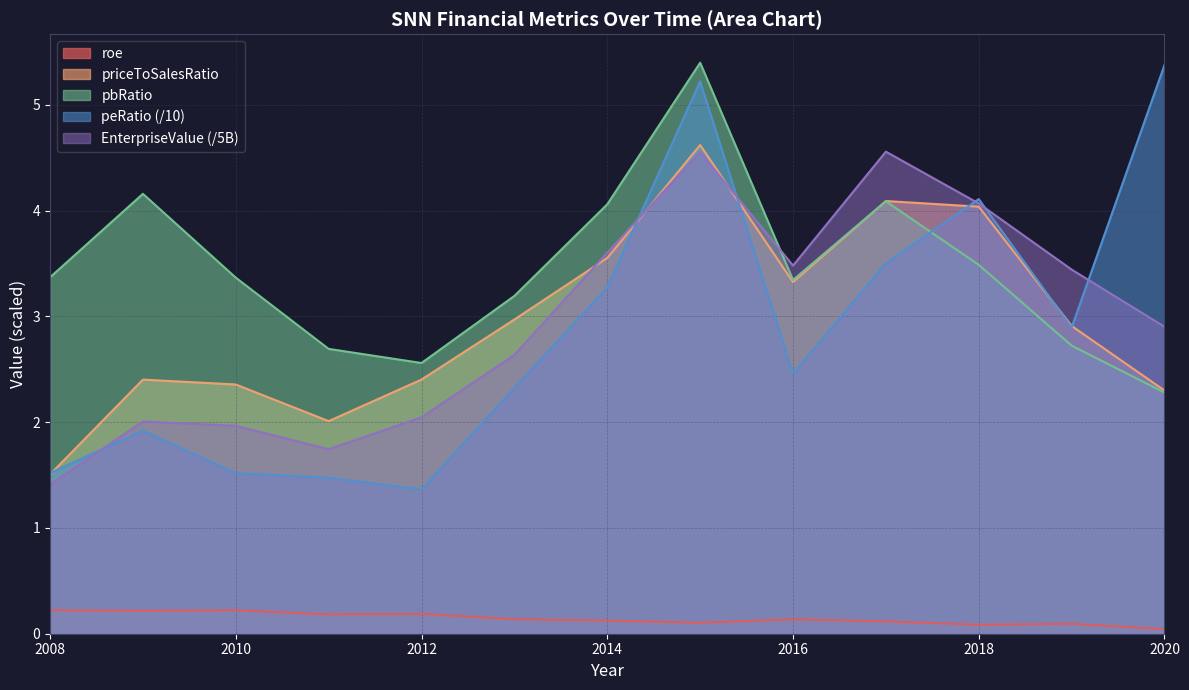

How many times do peRatio and pbRatio cross each other?

1